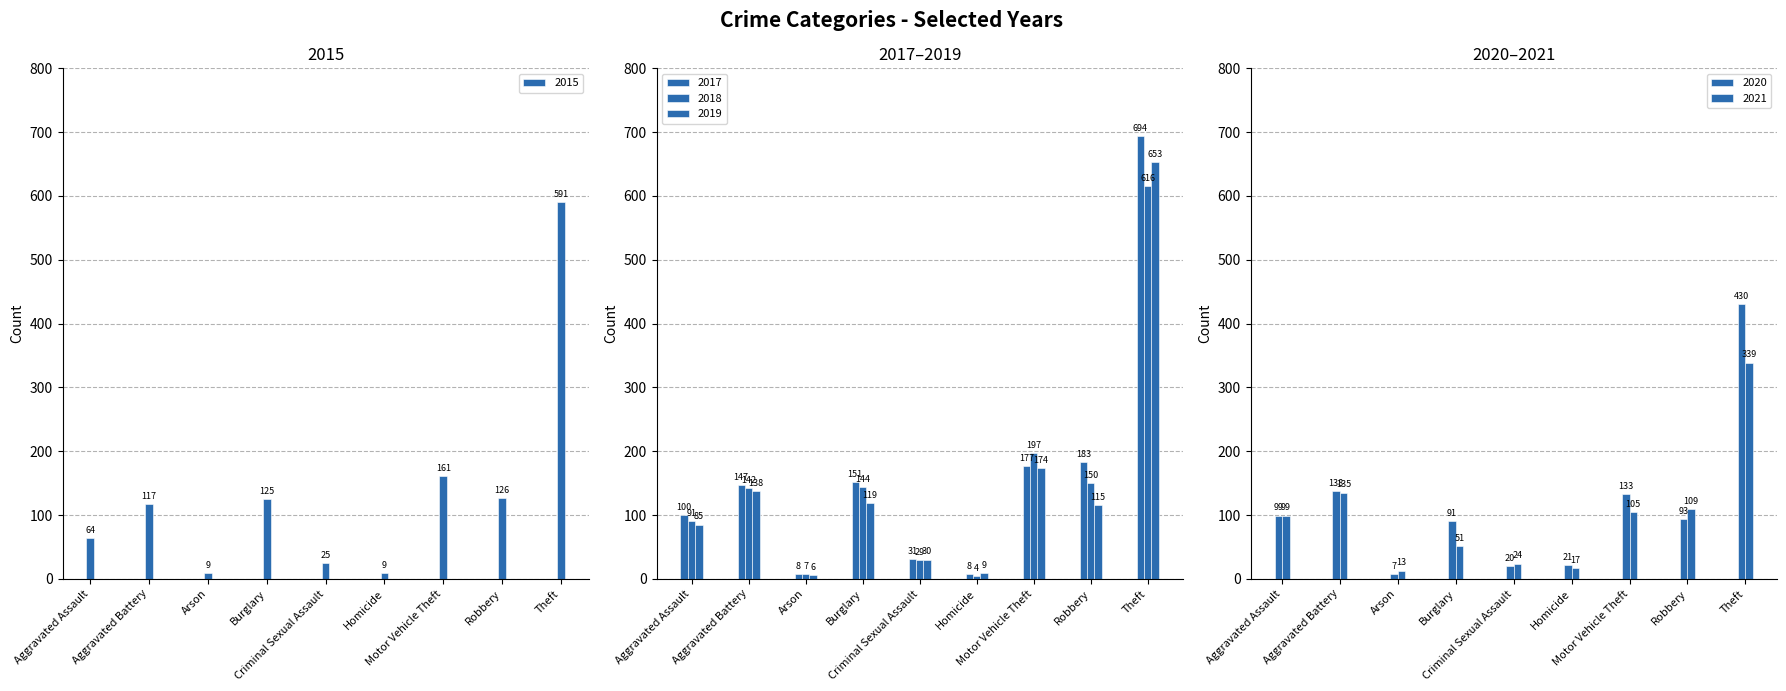

Which series has the largest total across all categories?

2017